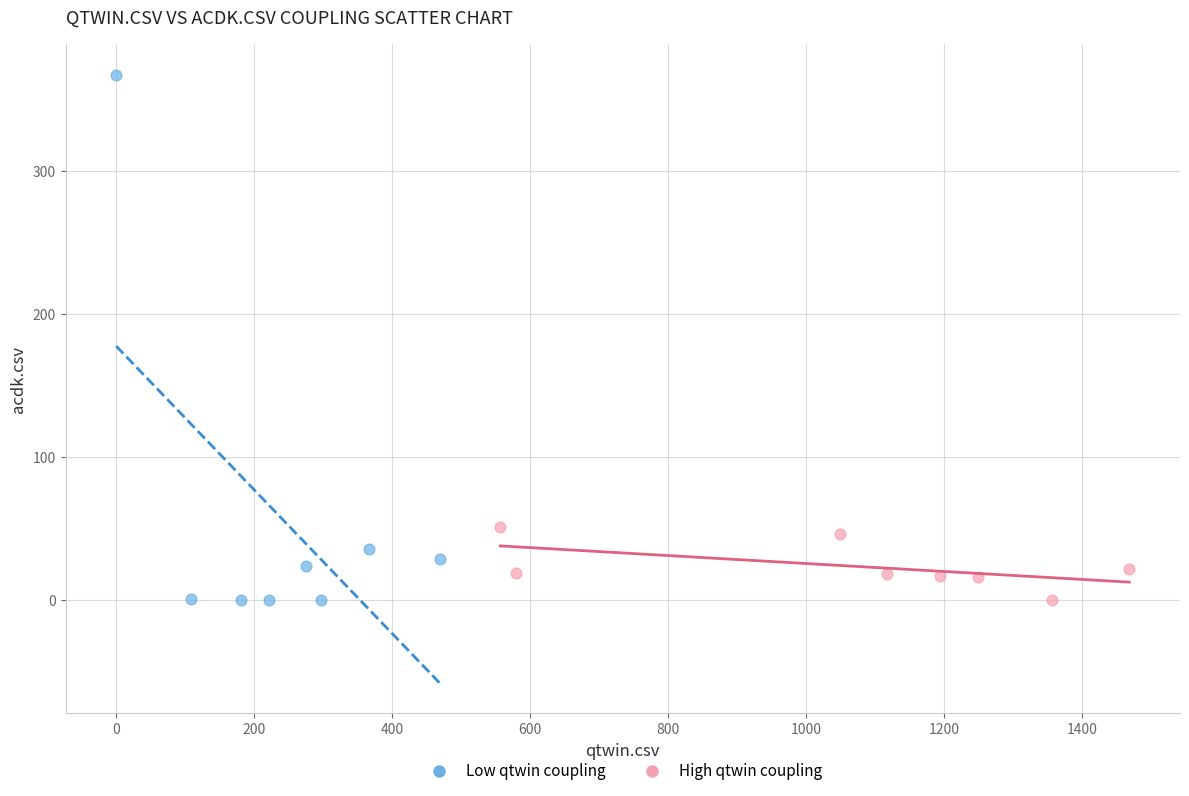

Which series has the widest spread of Y values?

Low qtwin coupling